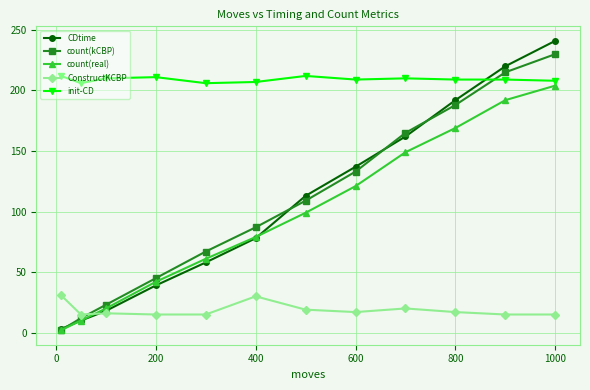

Which series has the largest range (max minus min)?

CDtime